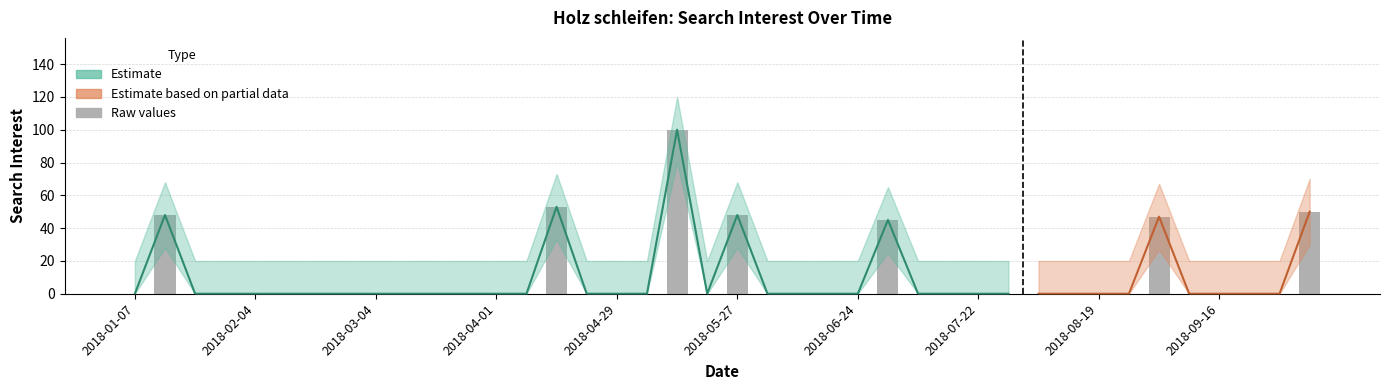

How many values exceed 0?

7